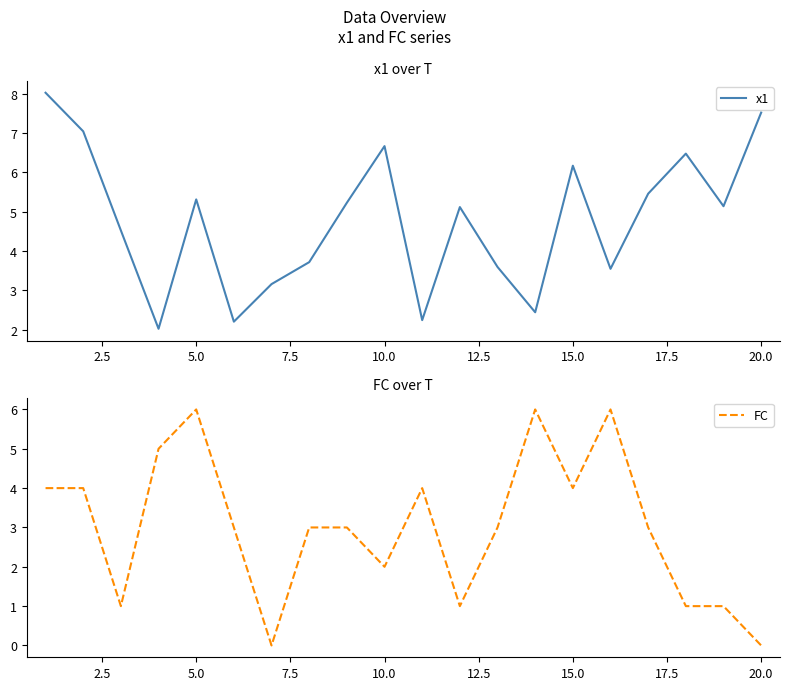

Which series changed the most between 12.5 and 17.5?

x1